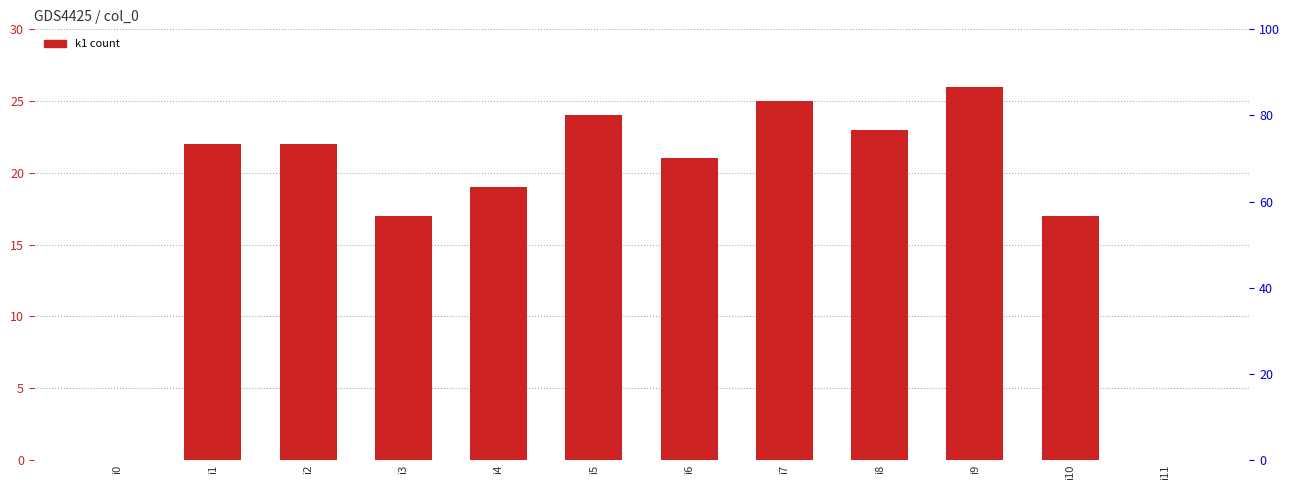

List the labels in order of value, smallest first.

i0, i11, i3, i10, i4, i6, i1, i2, i8, i5, i7, i9